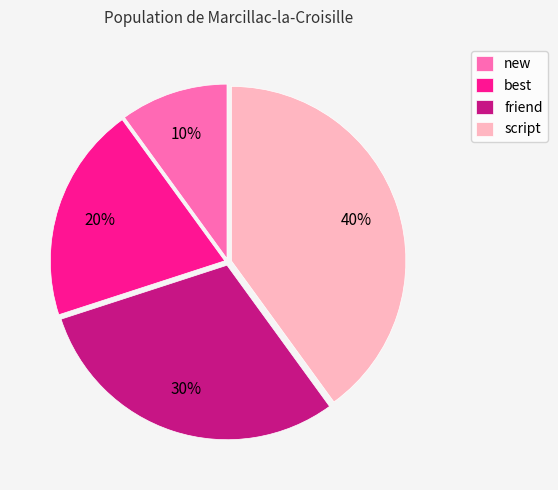

To the nearest percent, what is the difference between the new and friend slice percentages?

20%